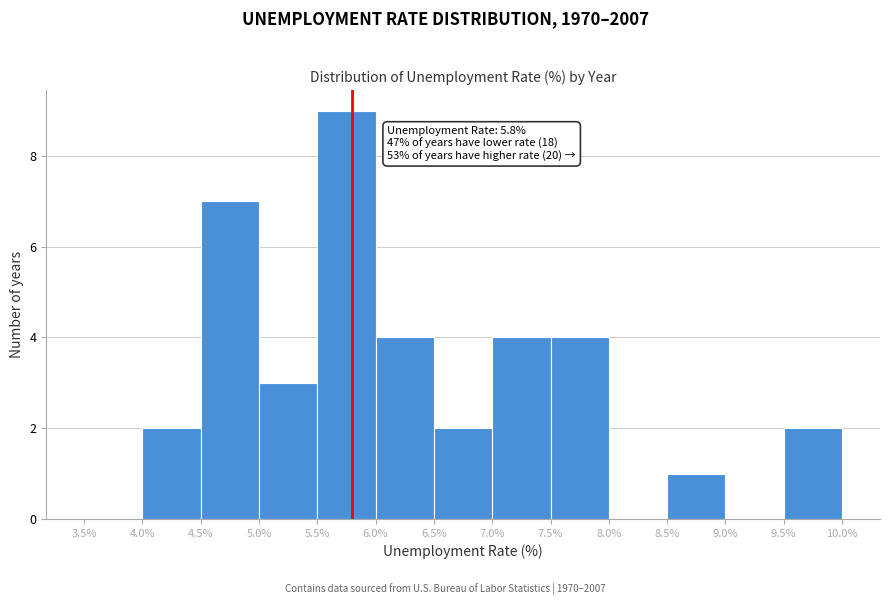

Over which range of the x-axis is the bar tallest?

5.5% to 6.0%